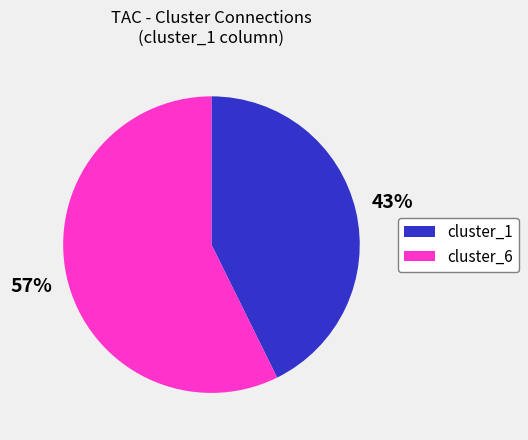

Which category has the smallest portion of the pie?

cluster_1